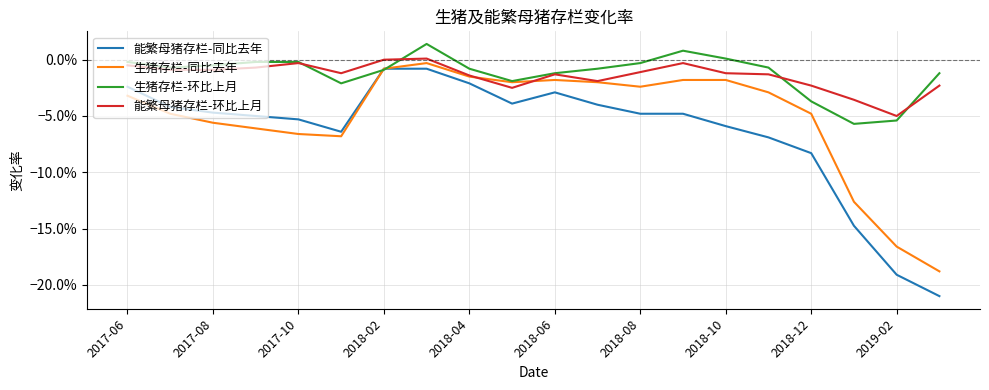

Is this an area chart (filled region under the line)?

No